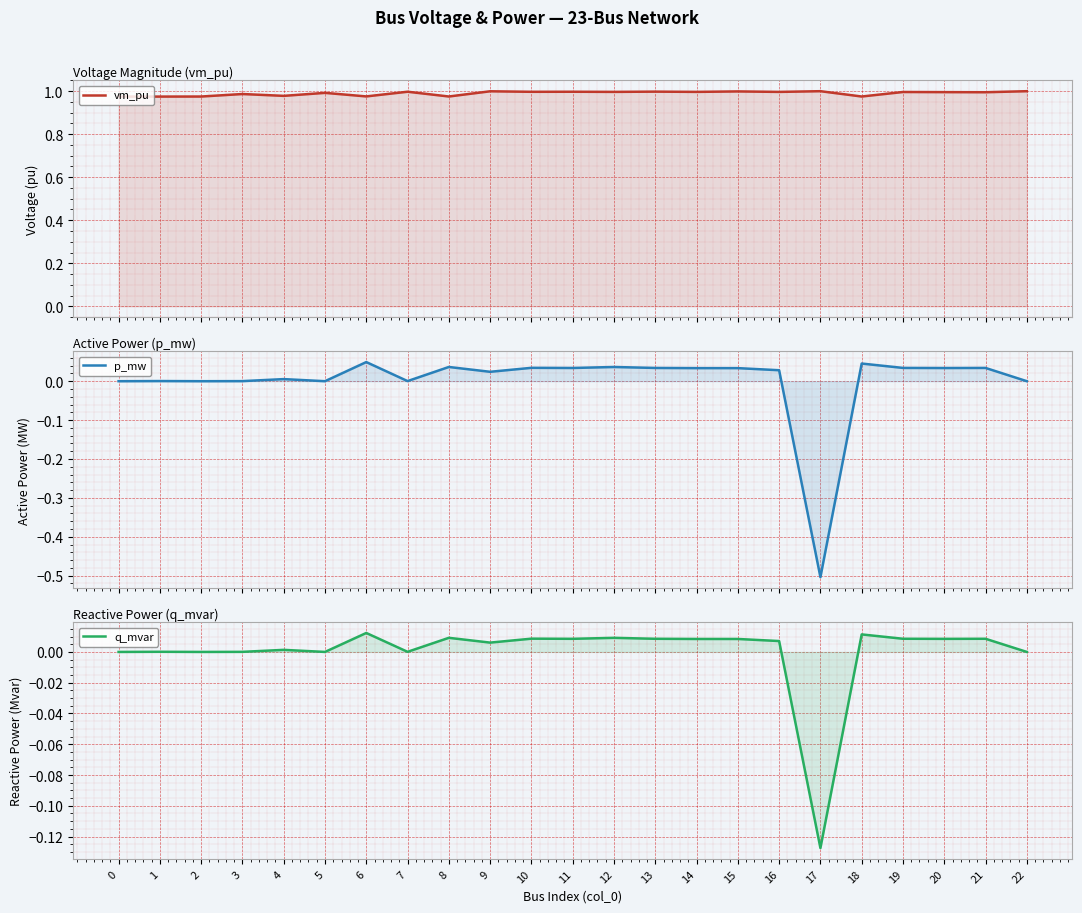

What is the minimum value for vm_pu?

1.0